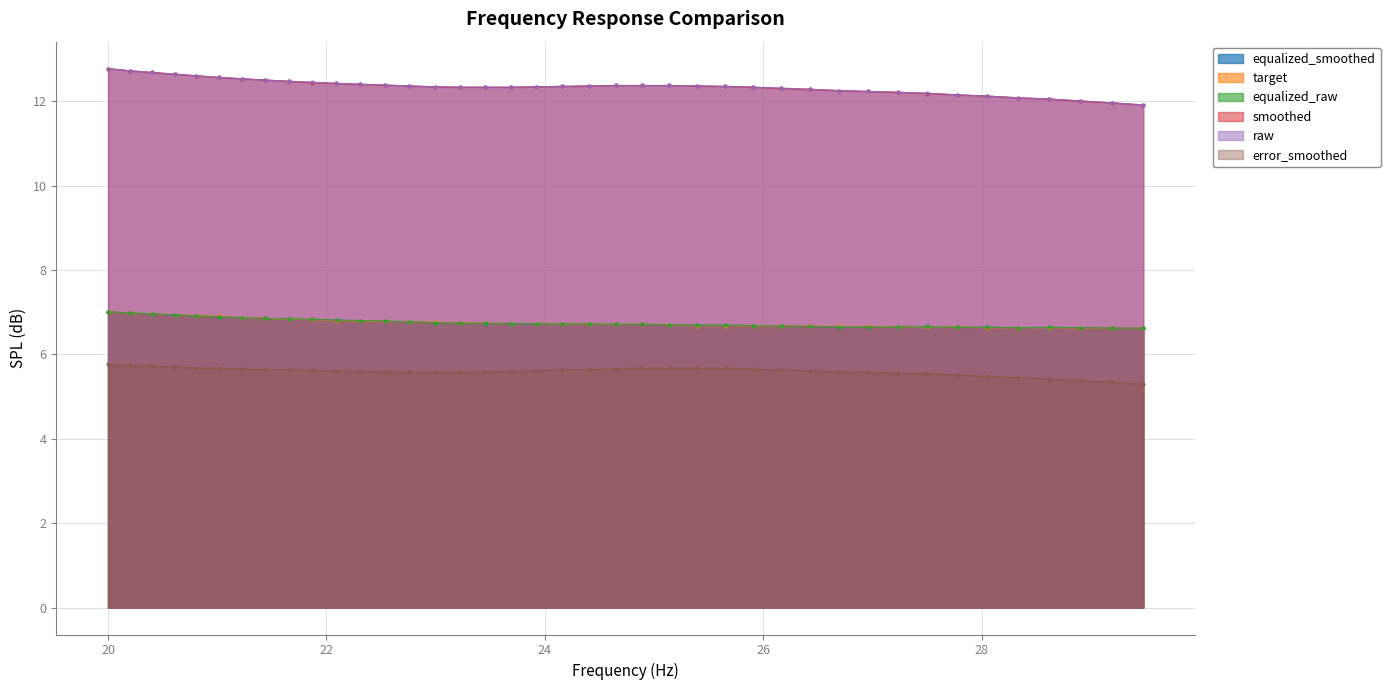

What is the lowest value of the error_smoothed series?

5.3